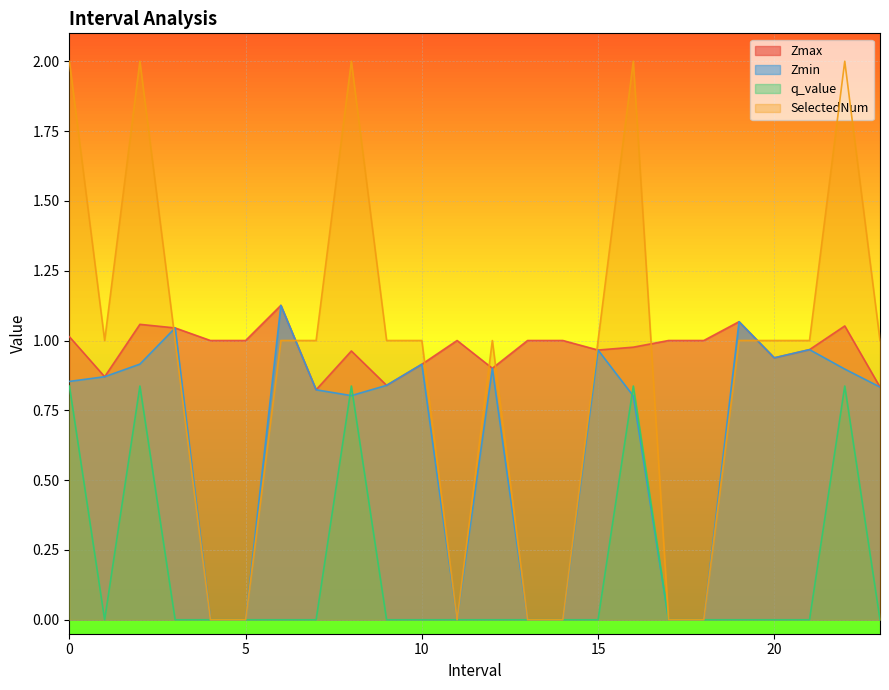

How many data points does each series have?

24